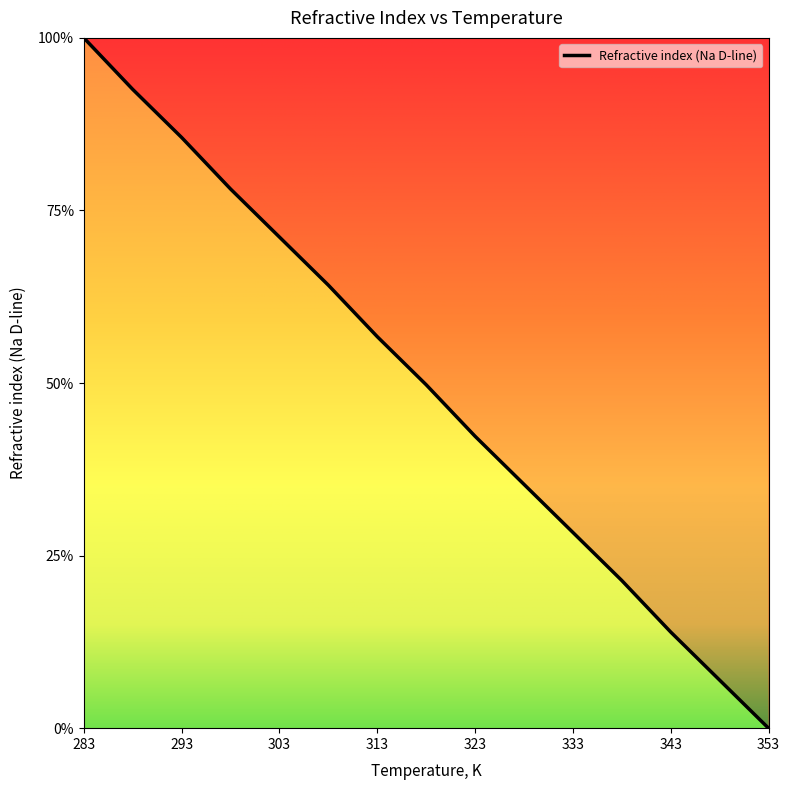

The value at 308.15 is 0.4. True or false?

False